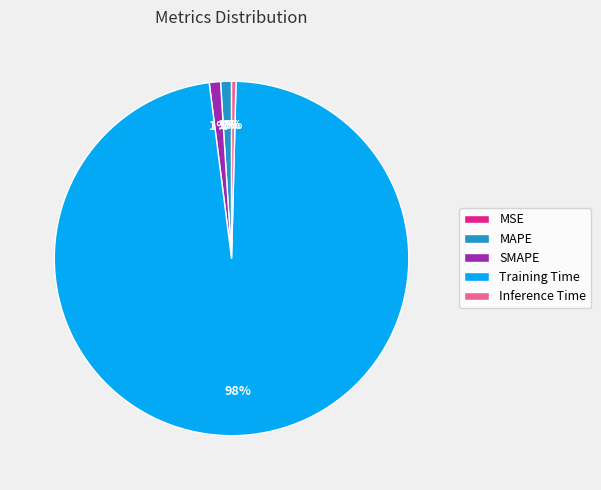

The MAPE slice represents 11% of the pie. True or false?

False